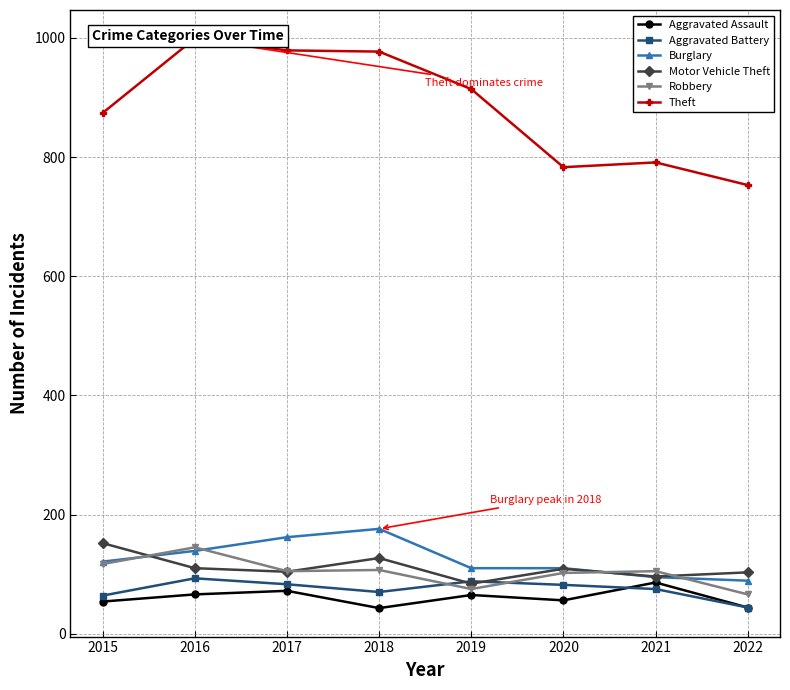

What is the maximum value shown in the chart?

999